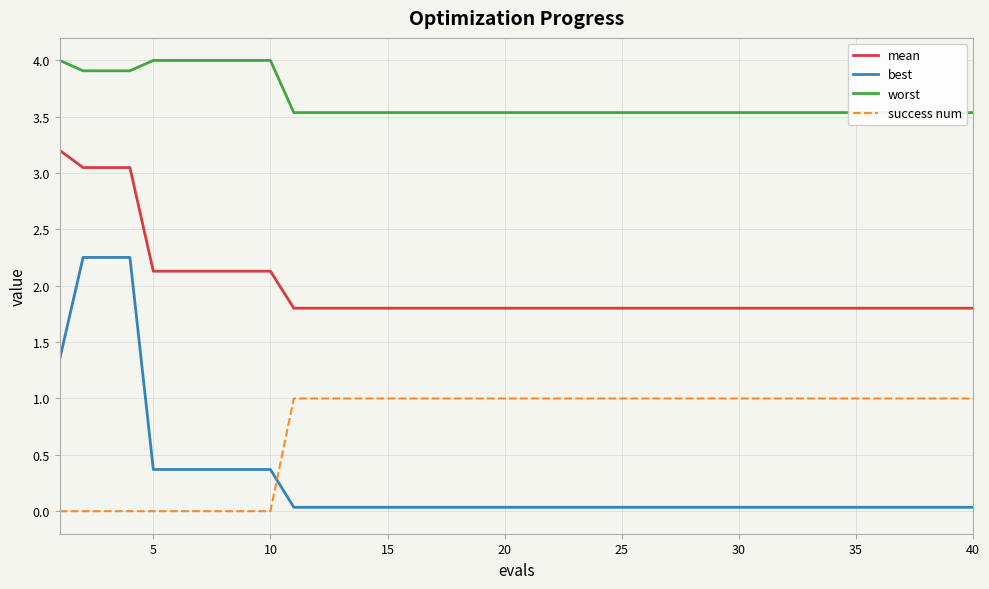

True or false: mean and success num intersect in this chart.

False